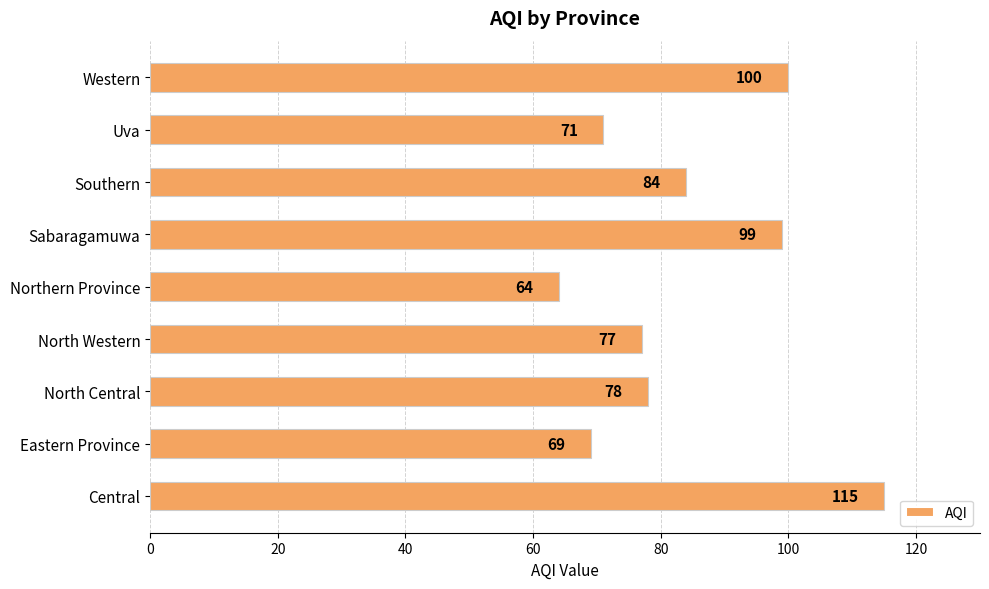

What is the minimum value shown in the chart?

64